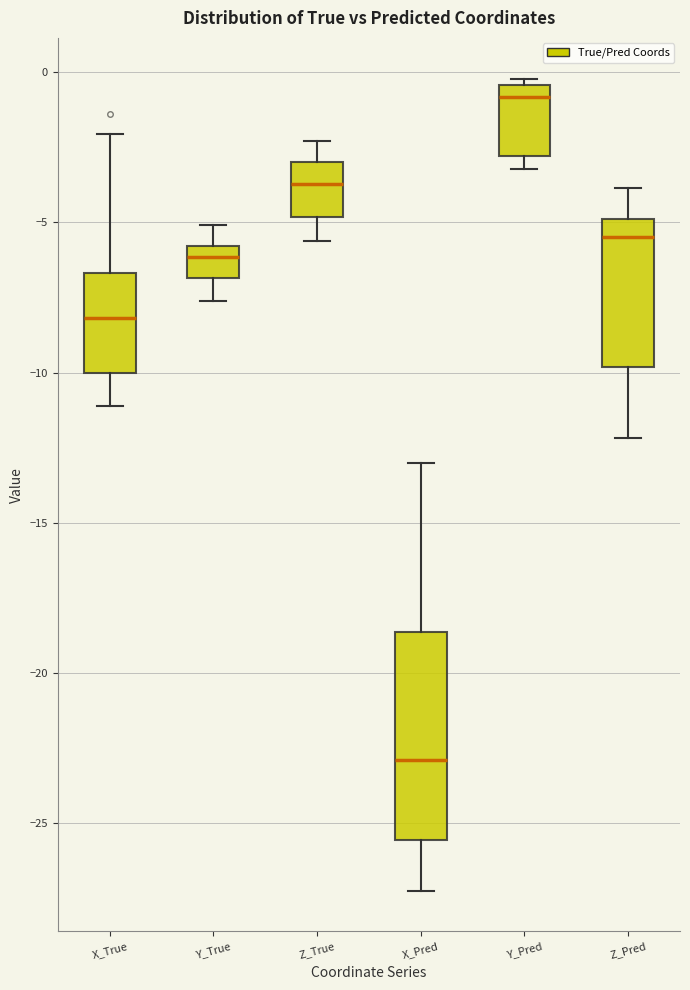

Comparing the boxes themselves (not the whiskers), which one is the tallest?

X_Pred